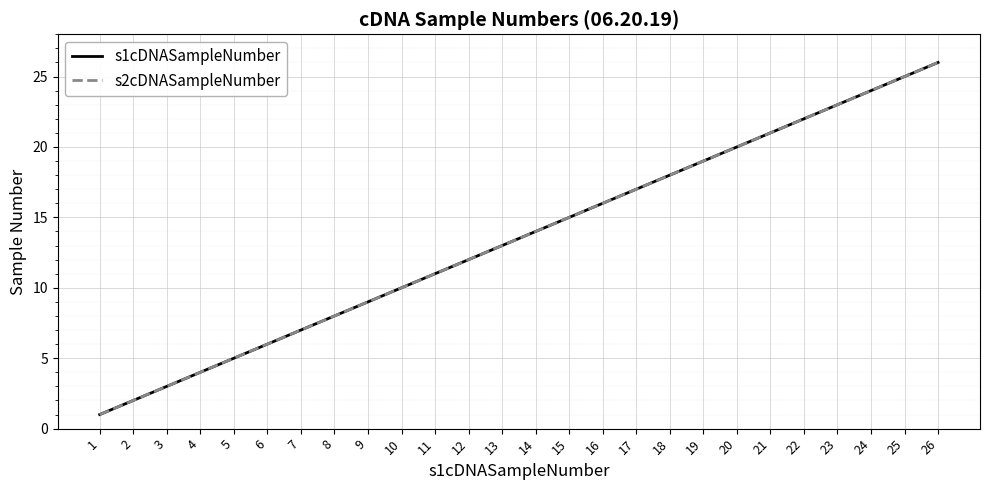

Is this an area chart (filled region under the line)?

No